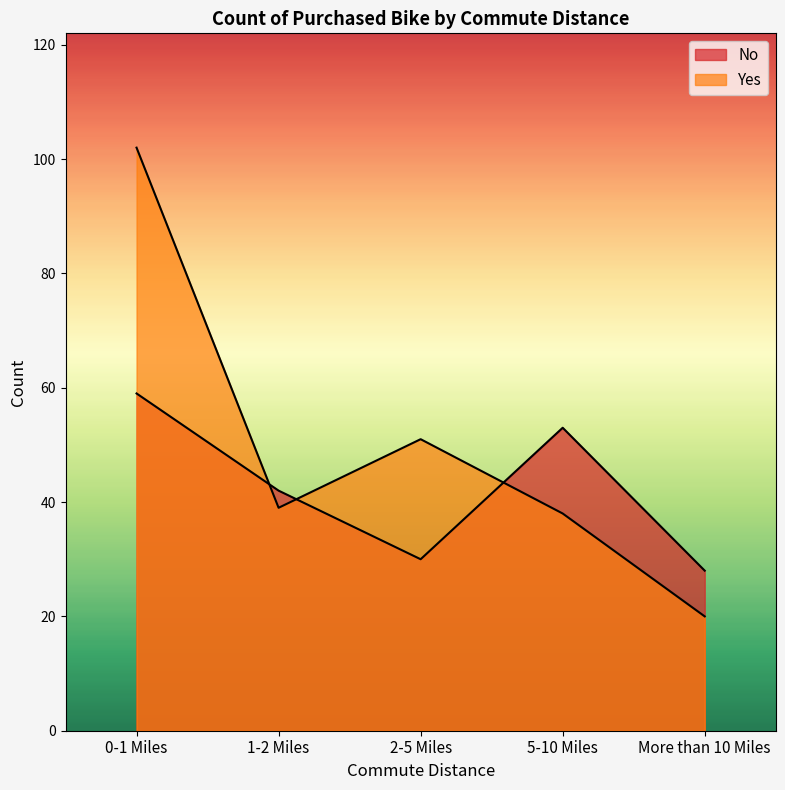

What is the label of the 3rd point from the right?

2-5 Miles